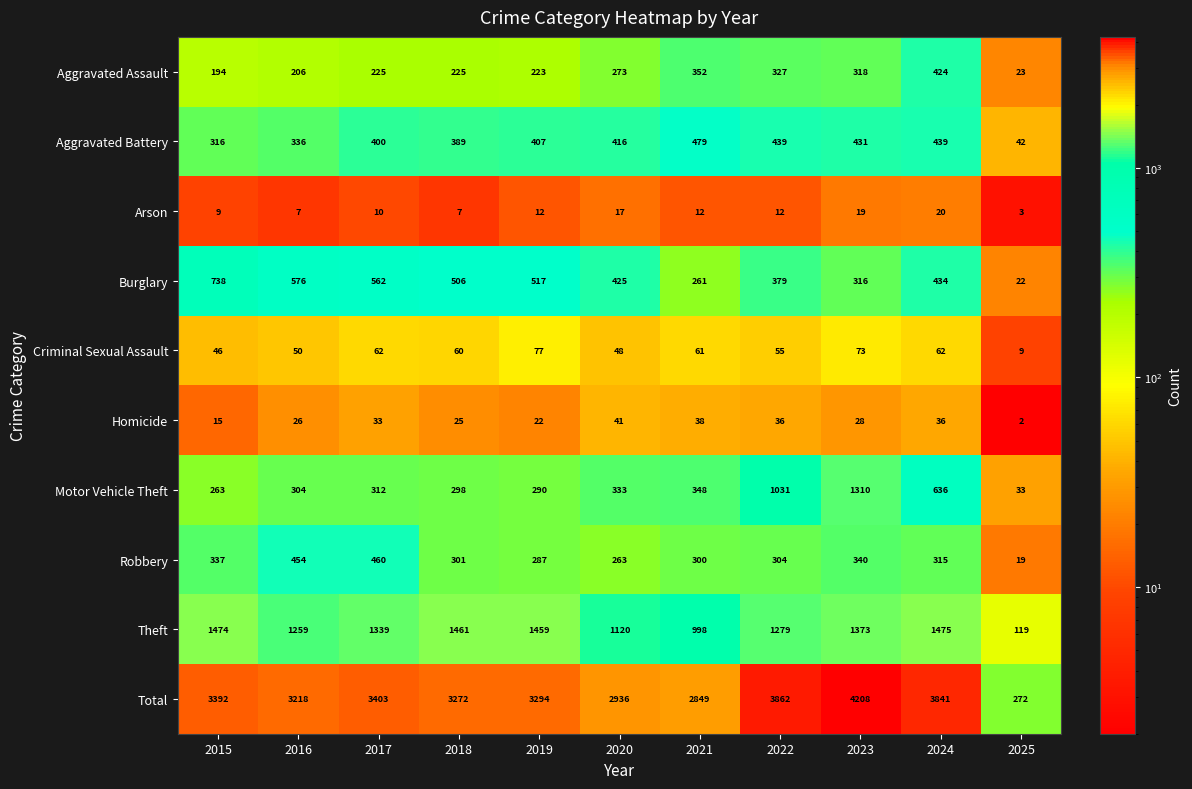

How many categories are shown in the chart?

11